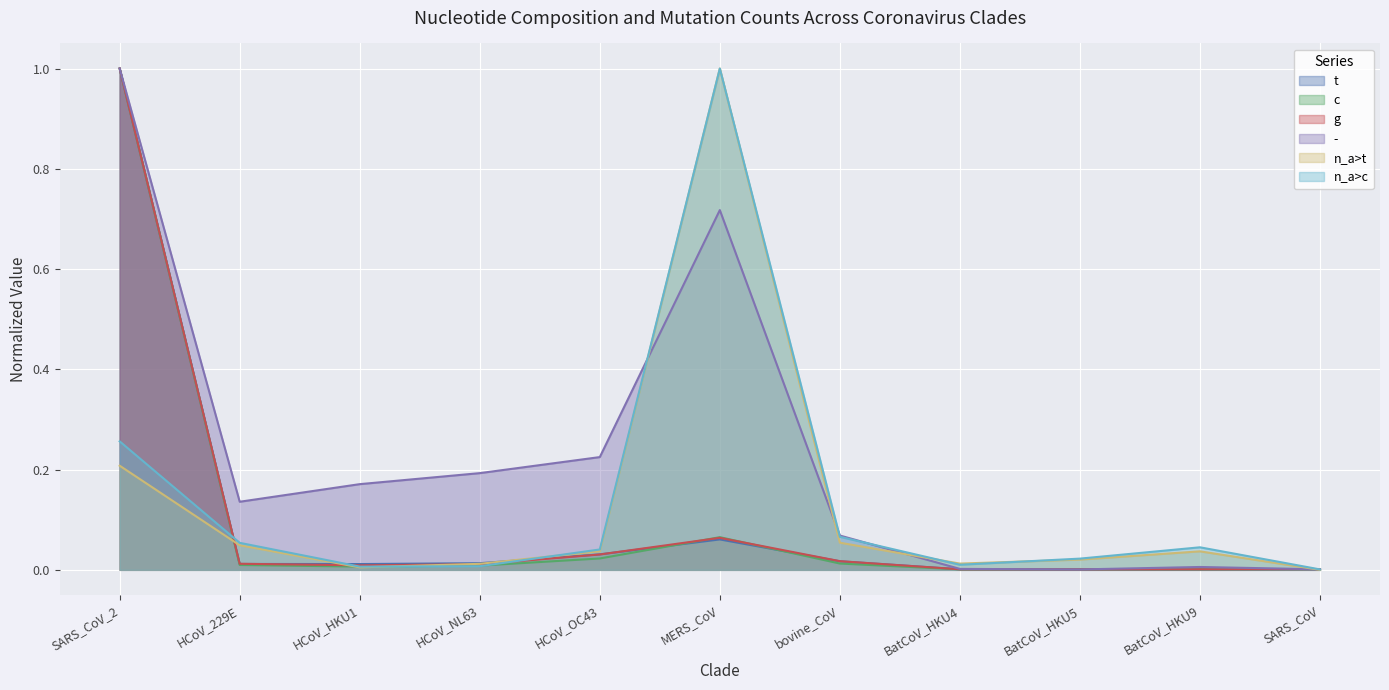

What position from the left is SARS_CoV?

11